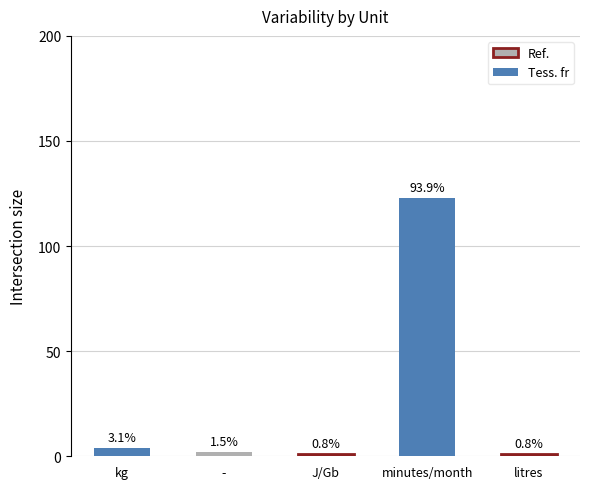

The chart shows a value of 0 at kg. True or false?

False